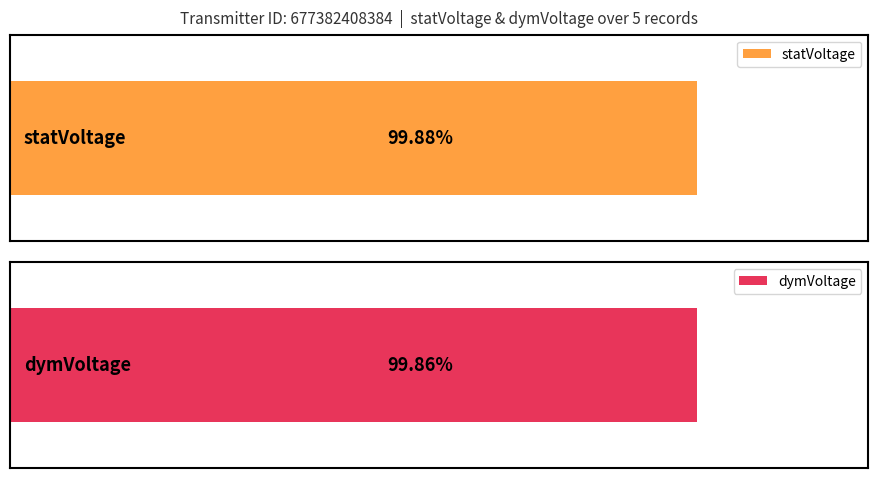

Does the chart contain stacked bars?

No